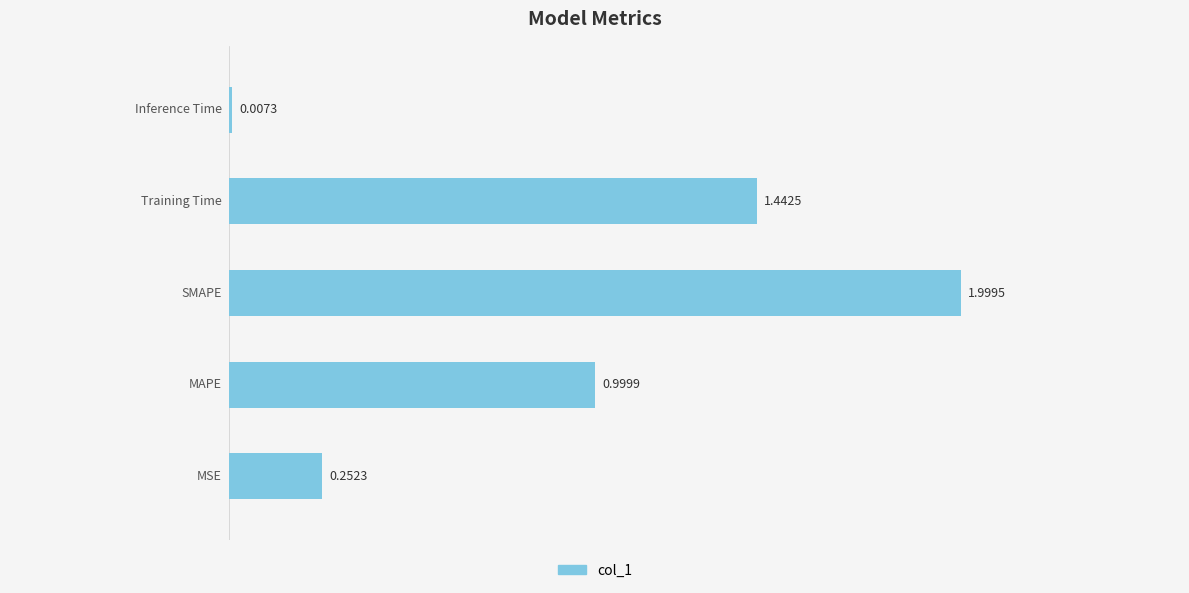

How many distinct data groups are displayed?

1